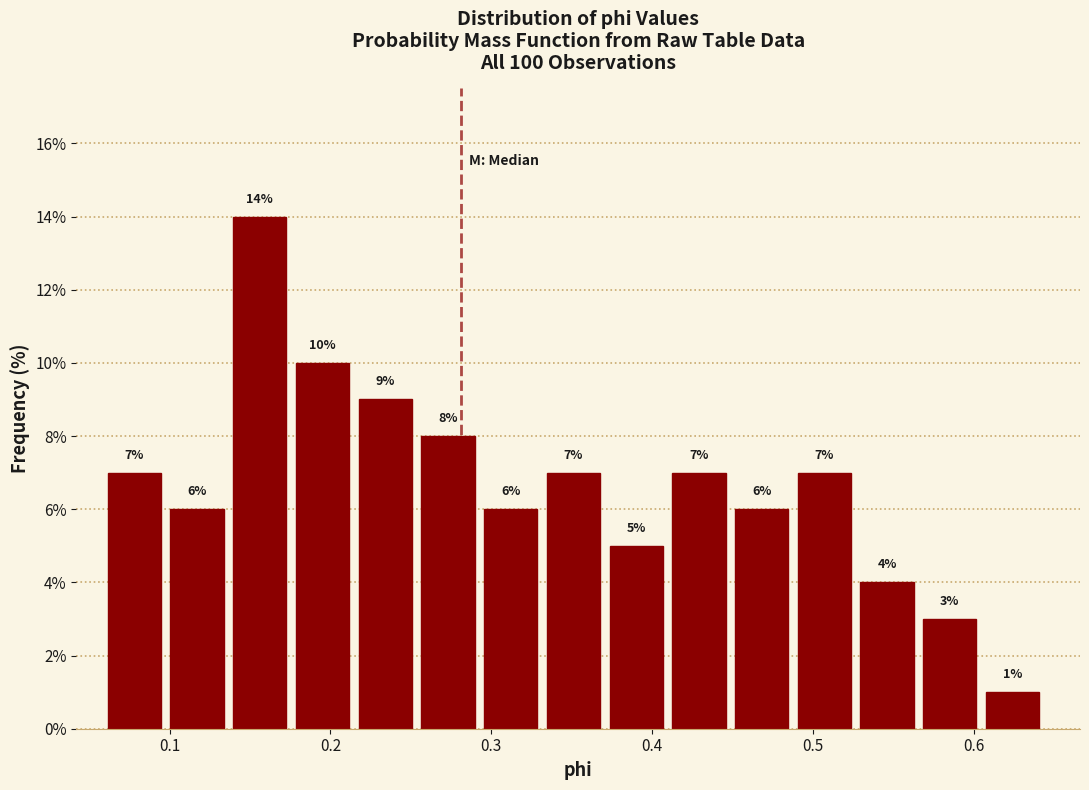

Around what value on the x-axis is the tallest bar? Give the approximate position of its centre, as read against the axis.

0.16